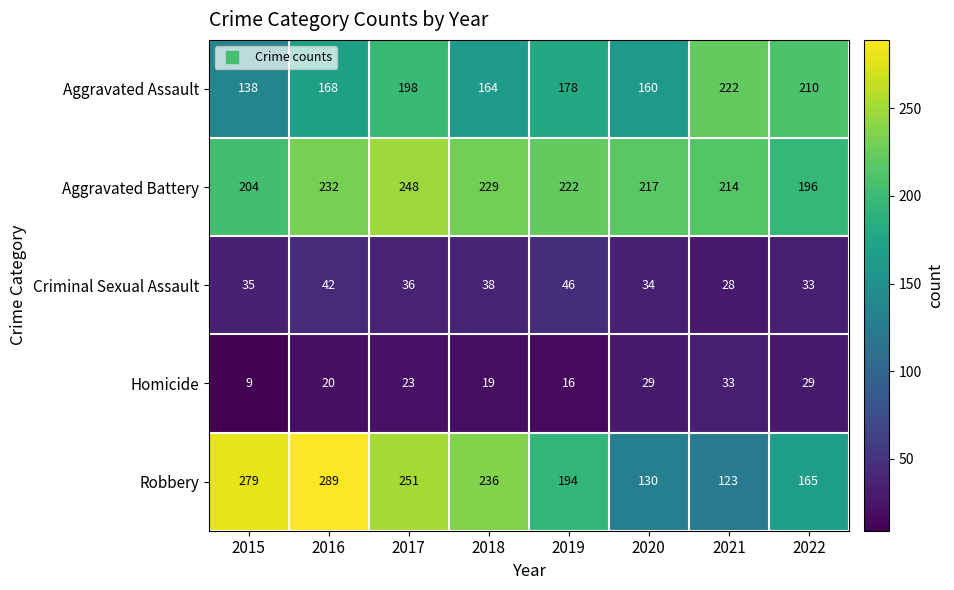

What is the spread (max minus min) of values at 2021?

194